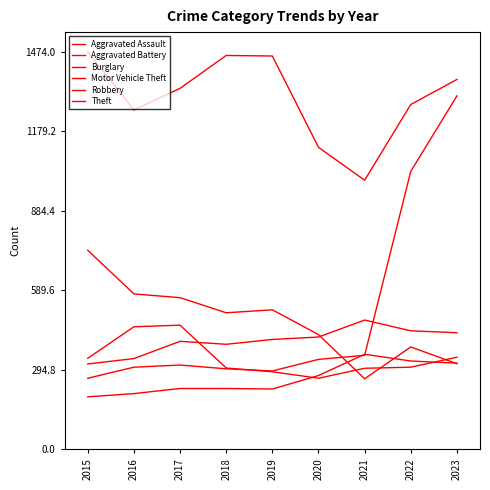

Which series has the largest total across all categories?

Theft